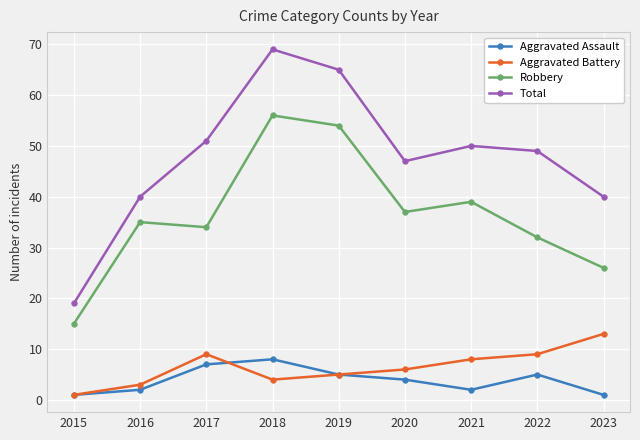

Rank the series at 2018 from lowest to highest value.

Aggravated Battery, Aggravated Assault, Robbery, Total